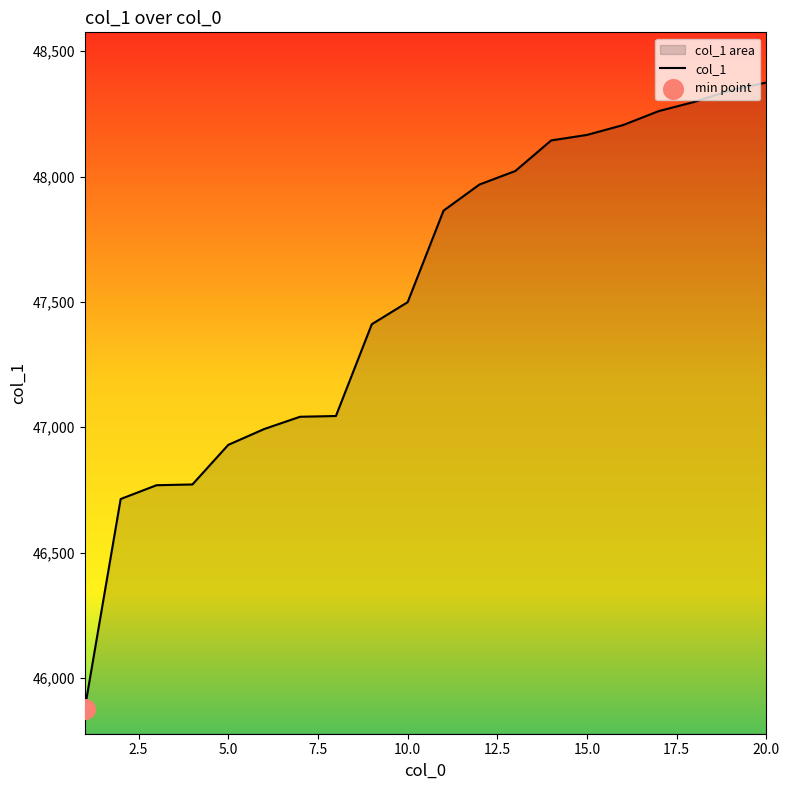

What is the difference between the maximum and minimum values?

2497